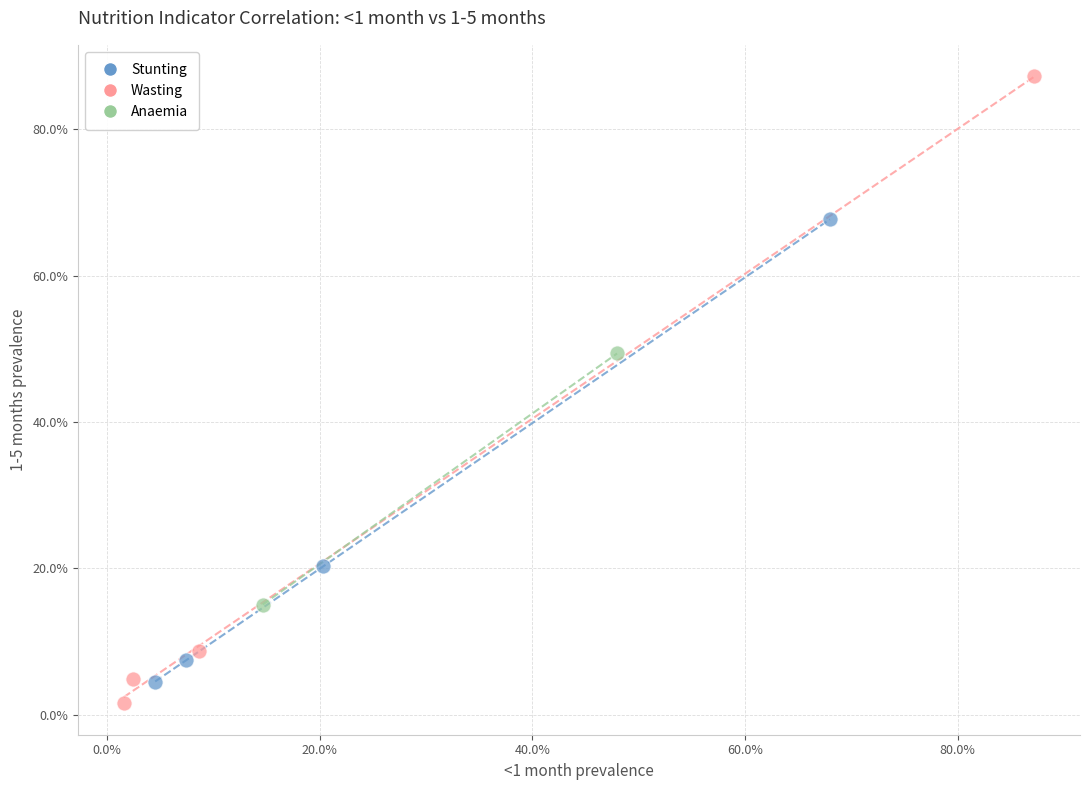

Which series has the largest Y range (max minus min)?

Wasting